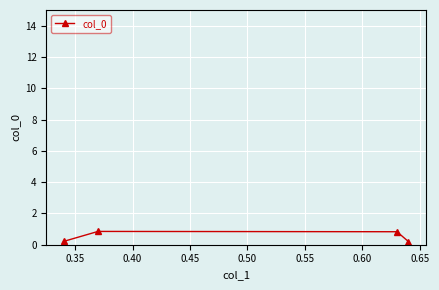

What is the value of the 3rd point from the left?

0.8